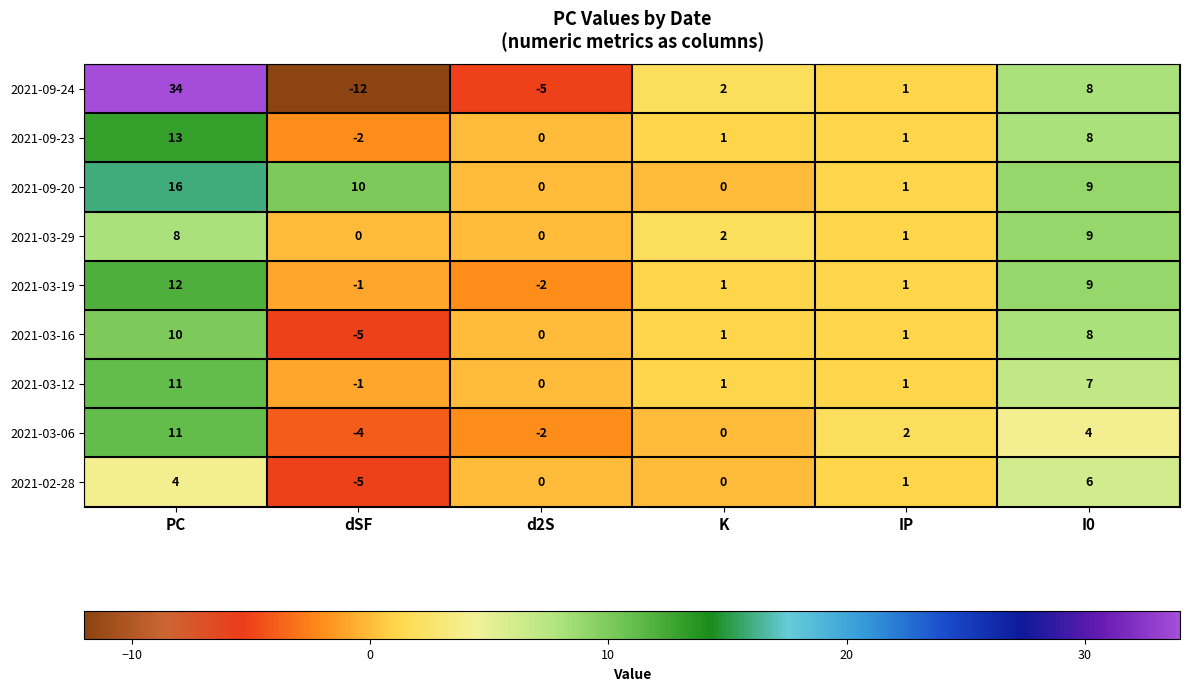

Which series has the largest total across all categories?

2021-09-20